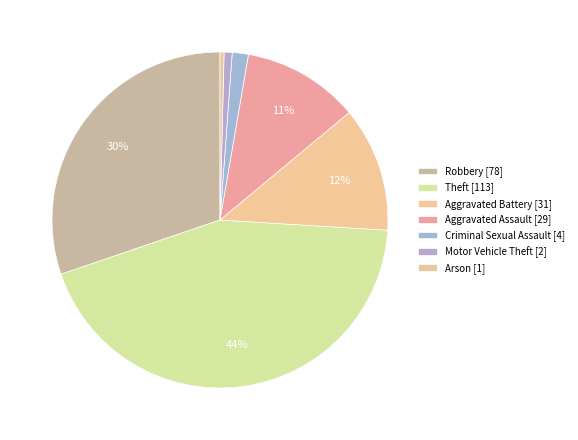

How many segments does this pie chart have?

7